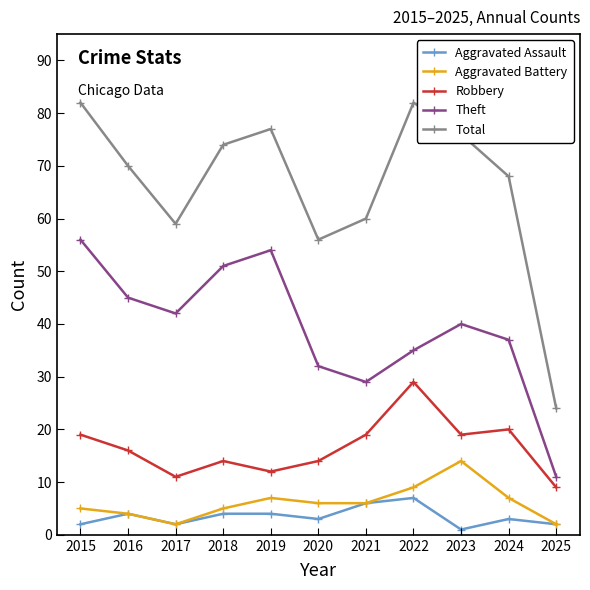

True or false: Theft and Aggravated Battery intersect in this chart.

False